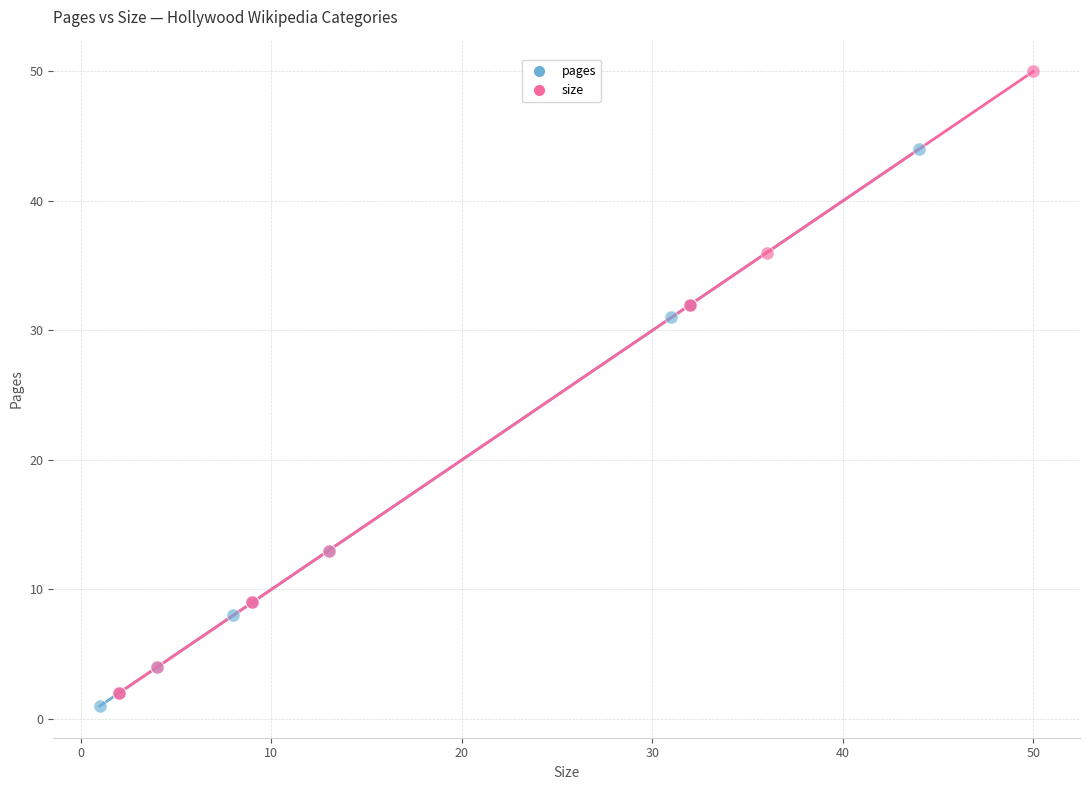

Which series reaches the maximum Y coordinate?

size